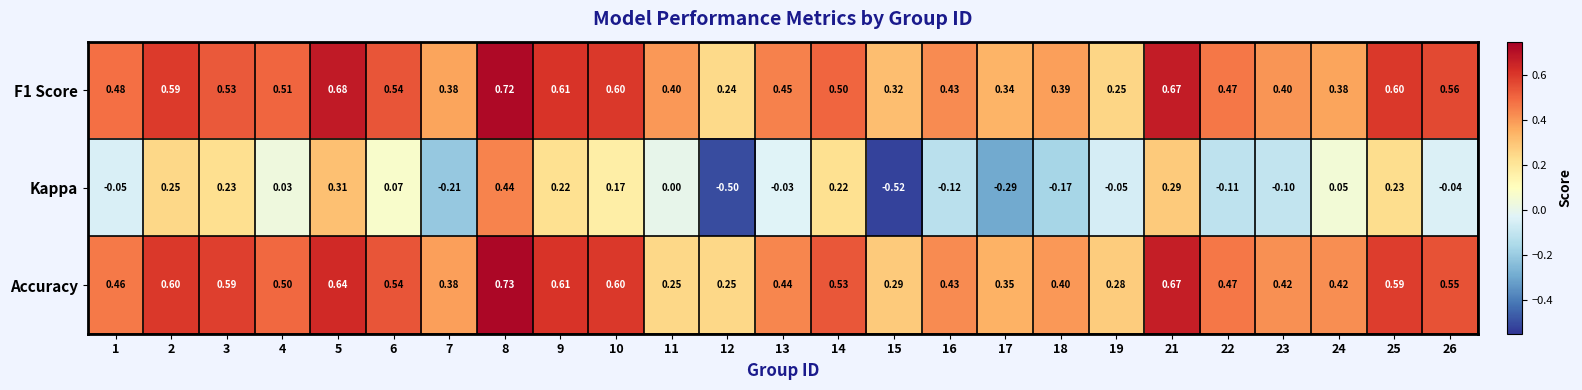

Which series has the widest spread of values?

Kappa